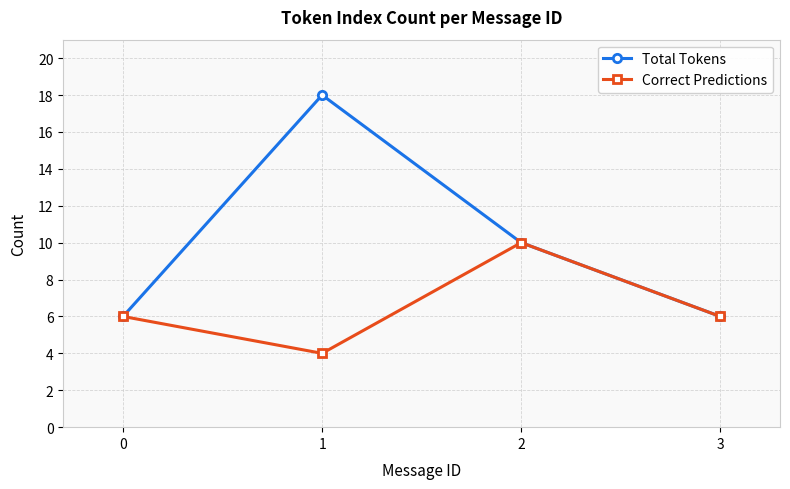

Count the number of data series in this chart.

2